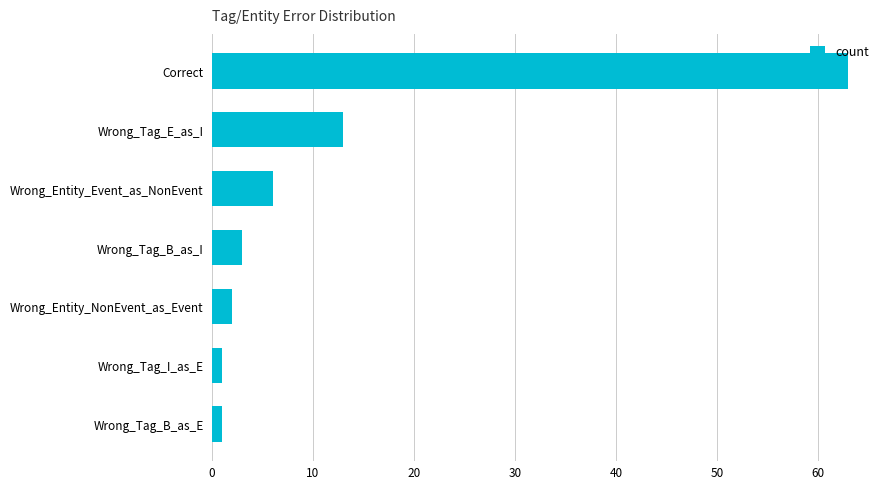

Reading top to bottom, what are all the values shown in this chart?

Correct=63	Wrong_Tag_E_as_I=13	Wrong_Entity_Event_as_NonEvent=6	Wrong_Tag_B_as_I=3	Wrong_Entity_NonEvent_as_Event=2	Wrong_Tag_I_as_E=1	Wrong_Tag_B_as_E=1